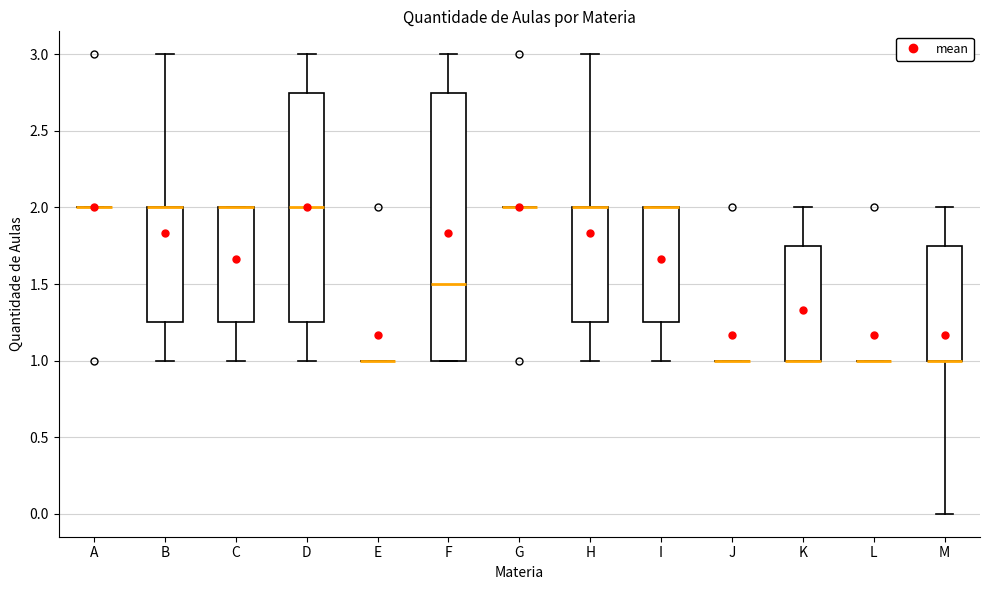

Comparing the boxes themselves (not the whiskers), which one is the tallest?

F